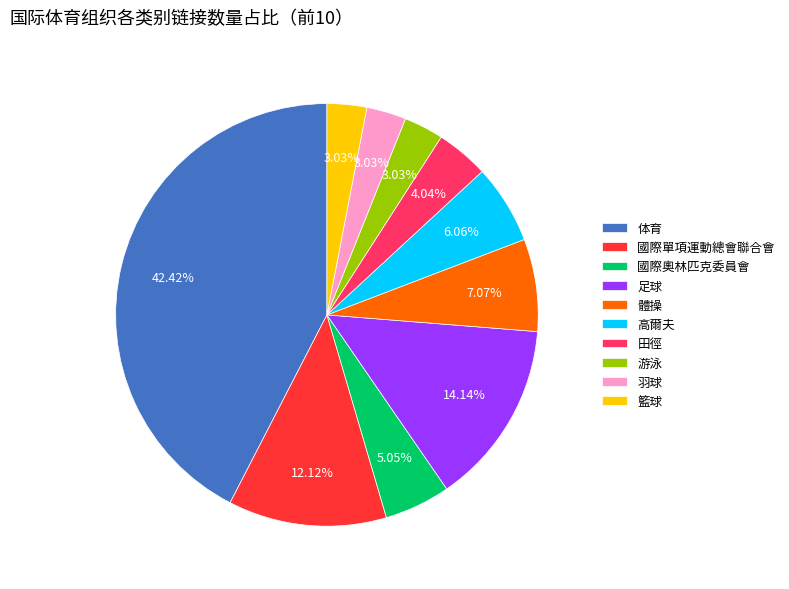

Which slice is the largest?

体育